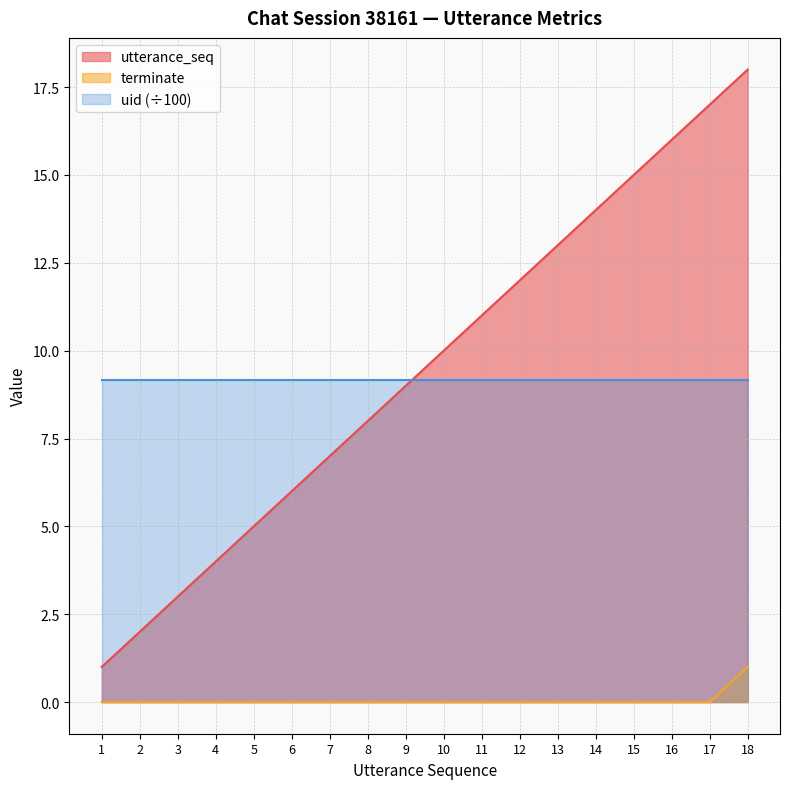

Between 7 and 10, which is larger?

10